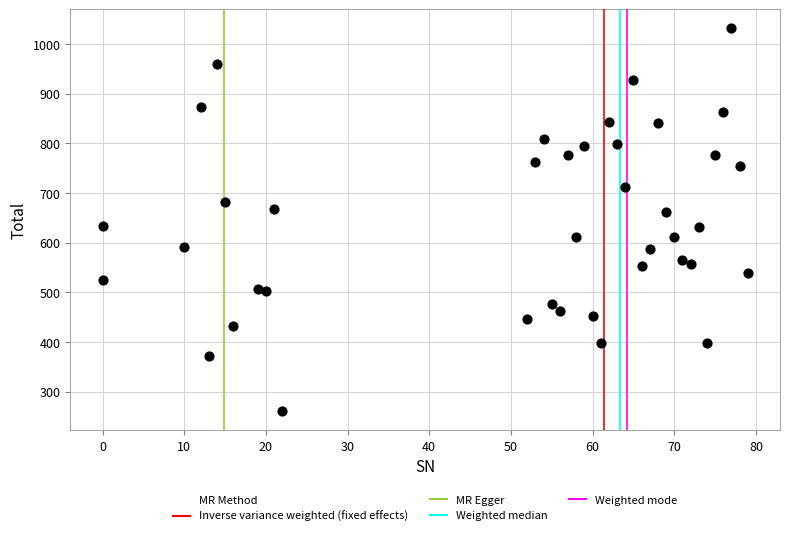

What is the range of Y values (max minus min)?

770